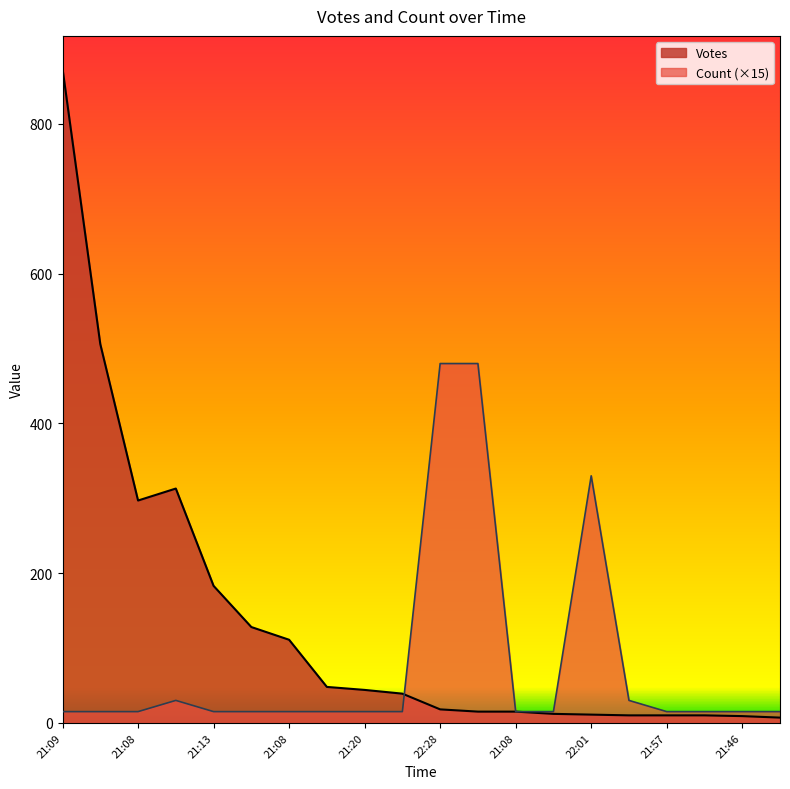

Rank the categories by Count value from lowest to highest.

21:09, 21:08, 21:08, 21:13, 21:09, 21:08, 21:17, 21:20, 21:25, 21:08, 21:45, 21:57, 22:01, 21:46, 21:41, 21:07, 21:40, 22:01, 22:28, 22:28